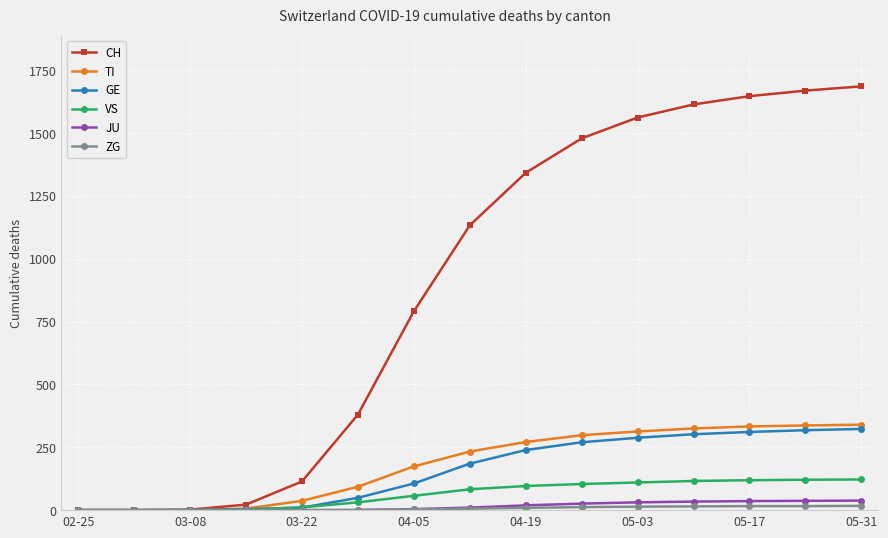

At how many categories does at least one series exceed 531?

9